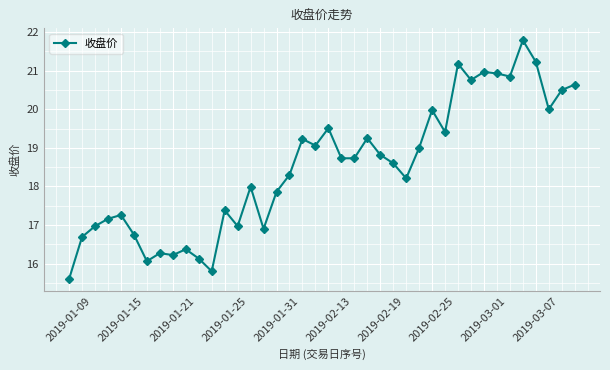

What is the sum of all values?

740.1